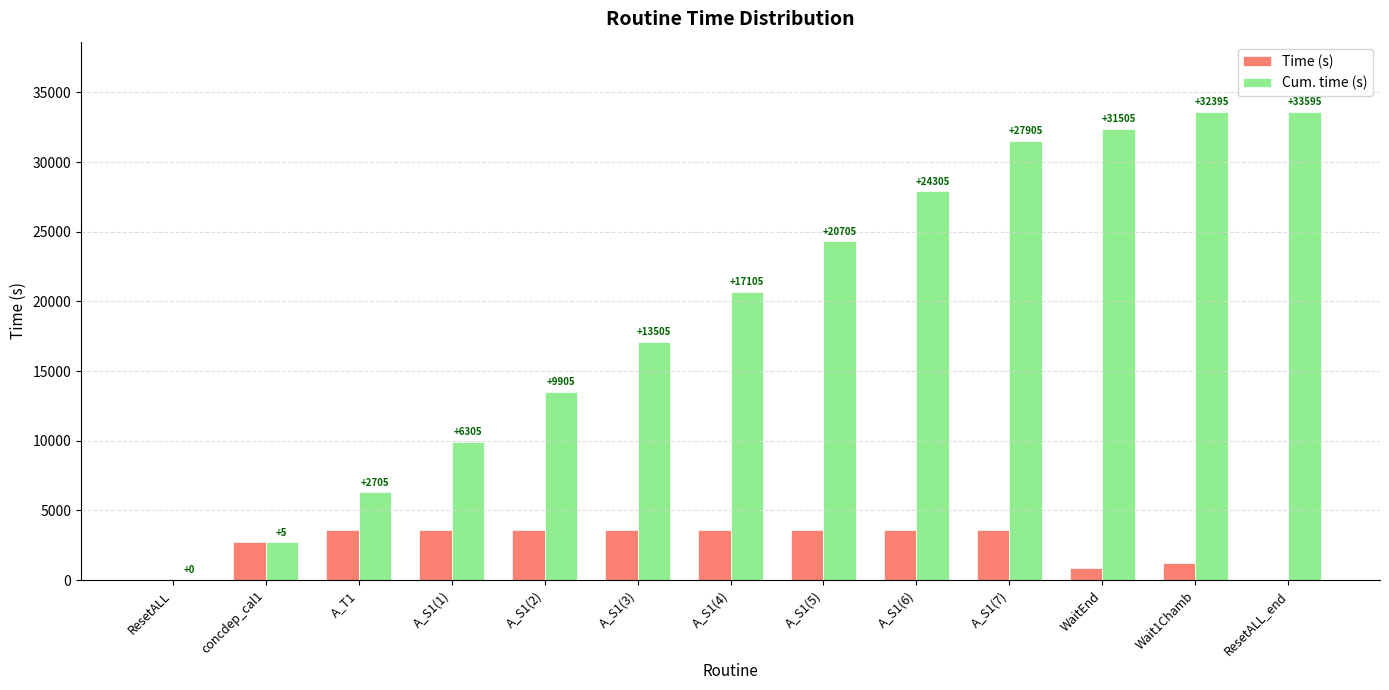

Is it true that Time (s) equals 3600 at A_S1(4)?

True